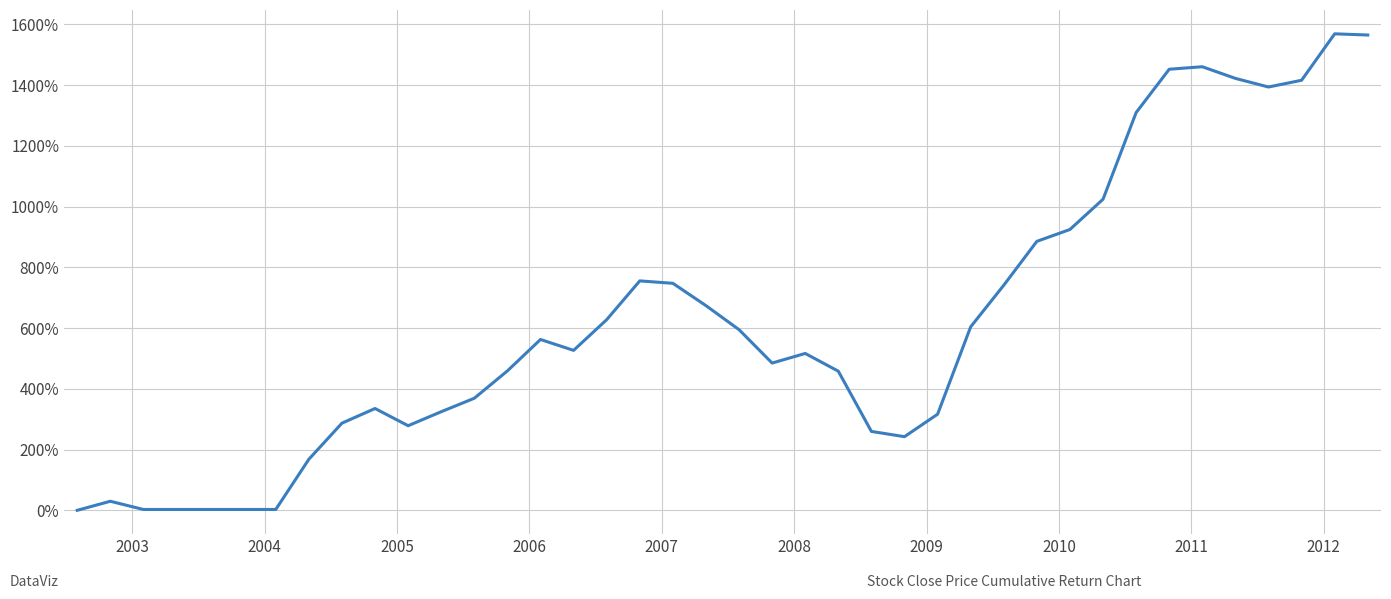

What is the maximum value shown in the chart?

1568.8